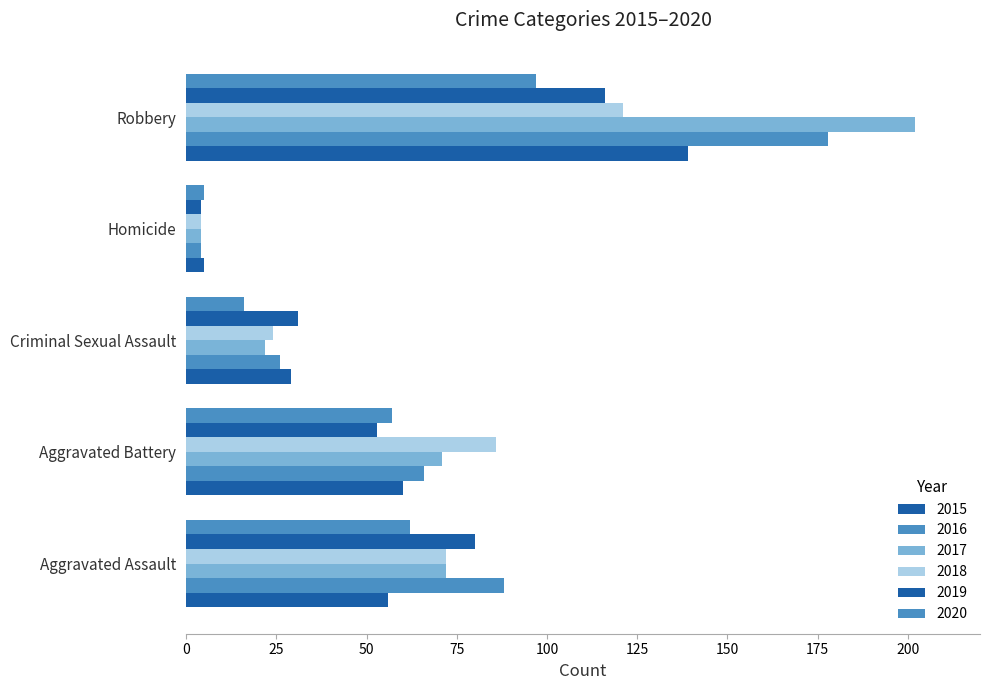

Count the number of categories in the chart.

5